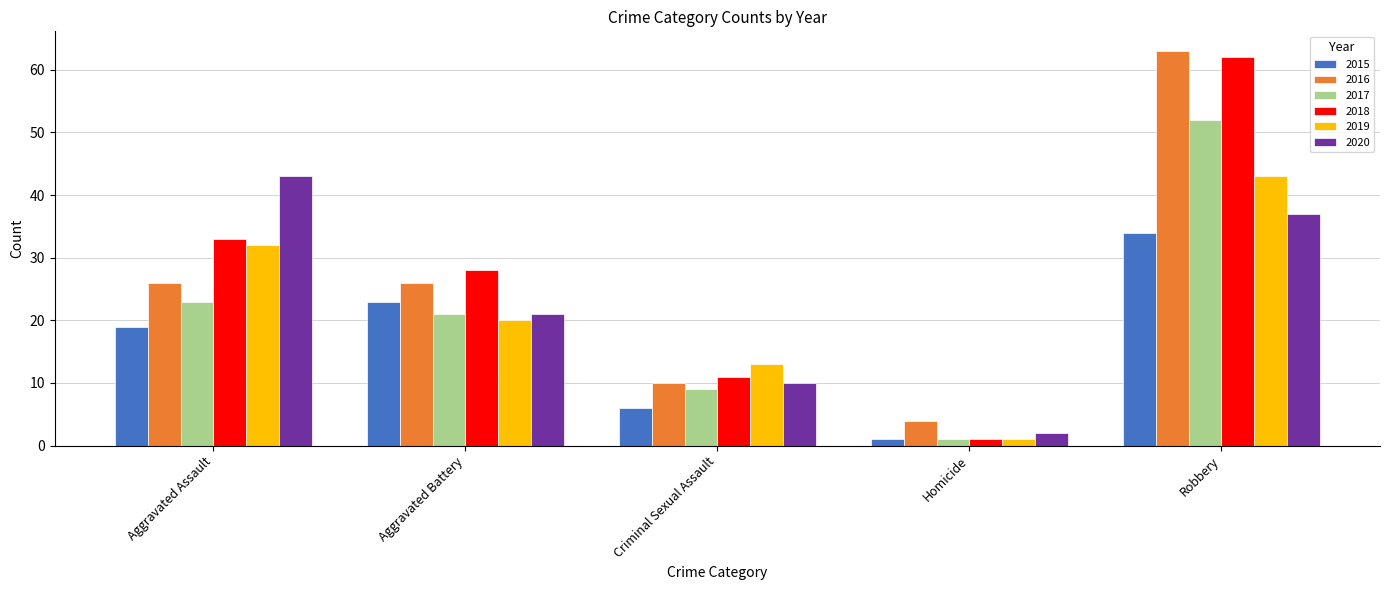

The 2018 series shows 84 at Robbery. True or false?

False